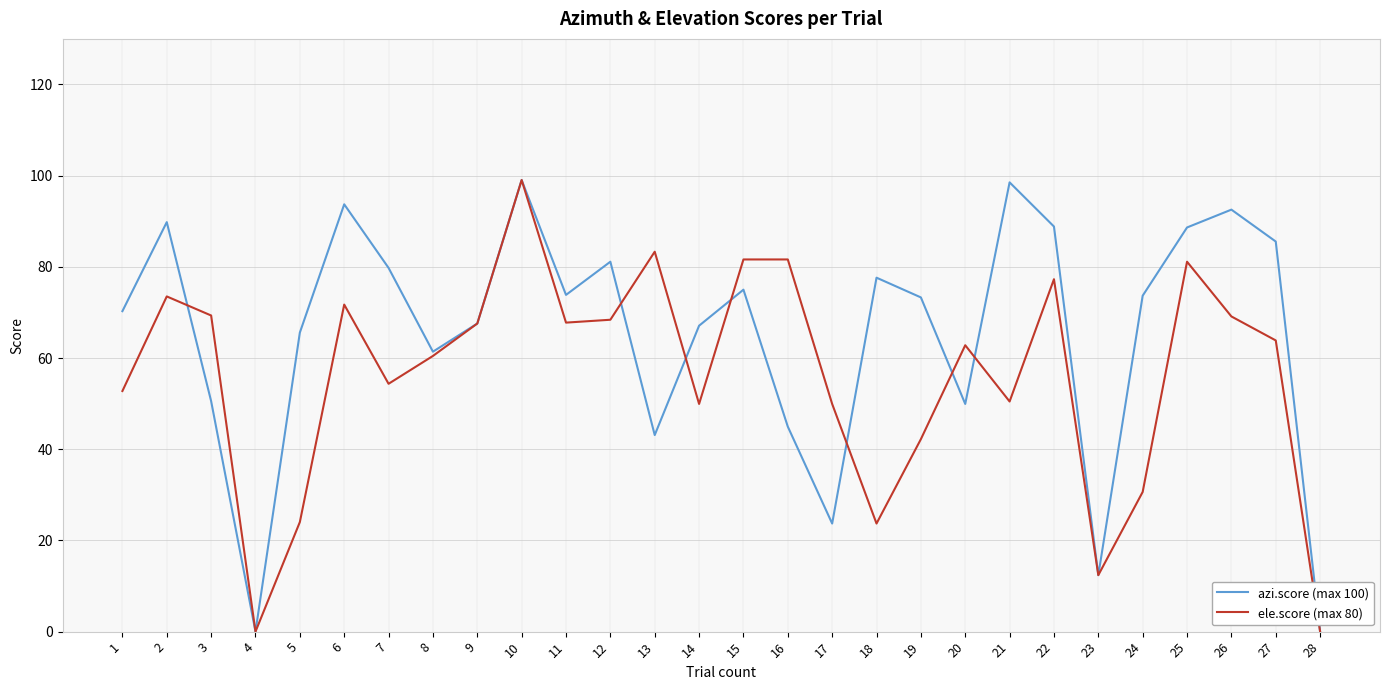

What is the spread (max minus min) of values at 8?

0.9